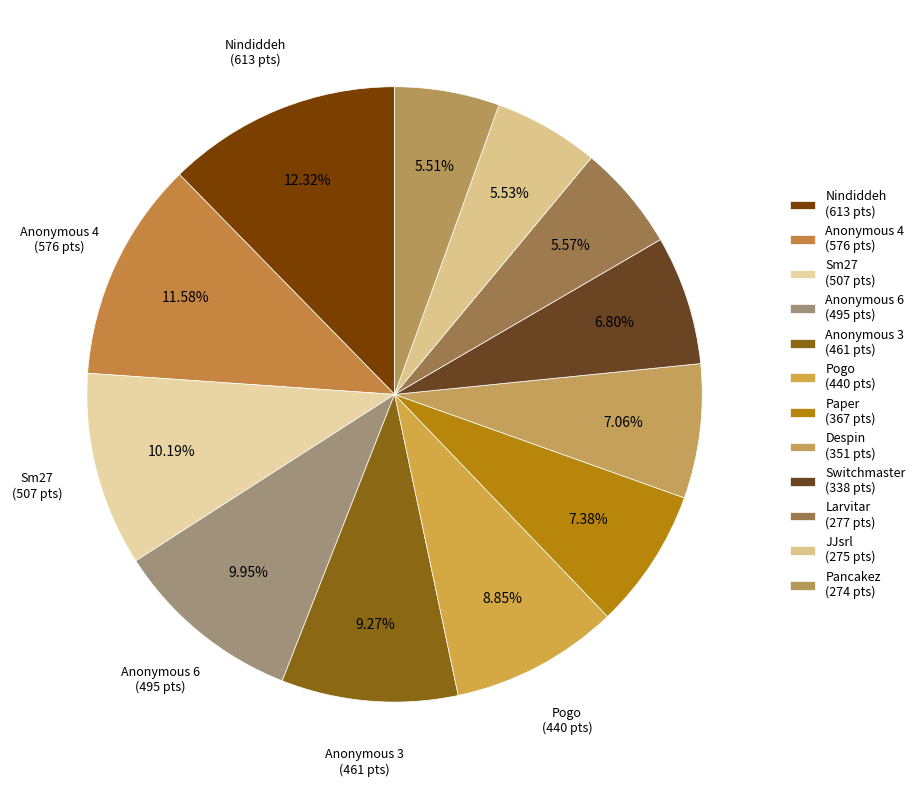

What is the smallest slice in the pie chart?

Pancakez